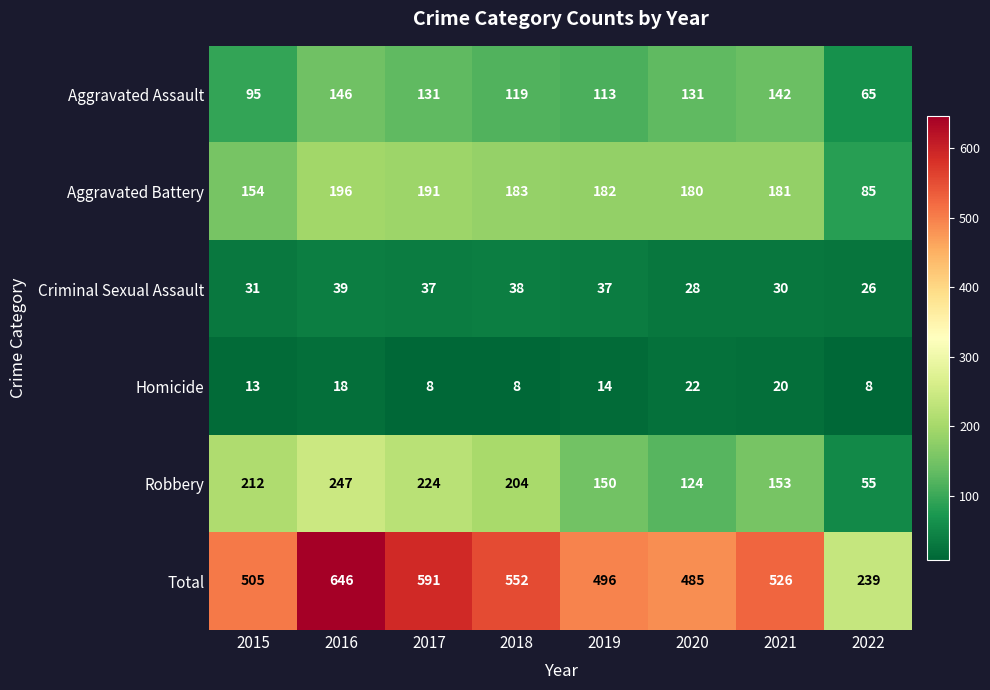

How many data points does each series have?

8